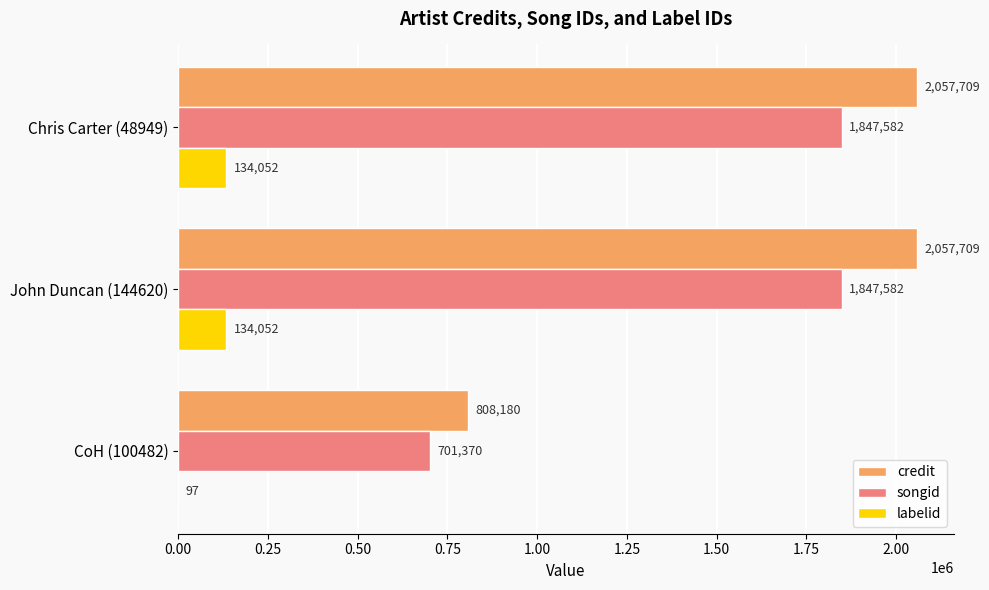

Which series changed the most between CoH (100482) and Chris Carter (48949)?

credit